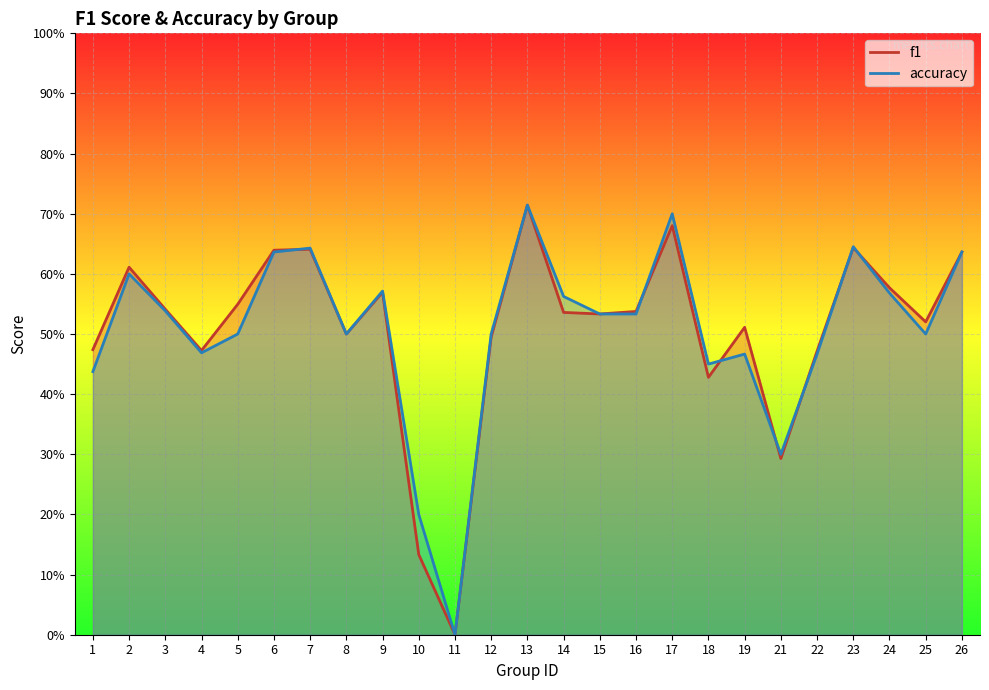

Which label corresponds to the smallest value in the chart?

11